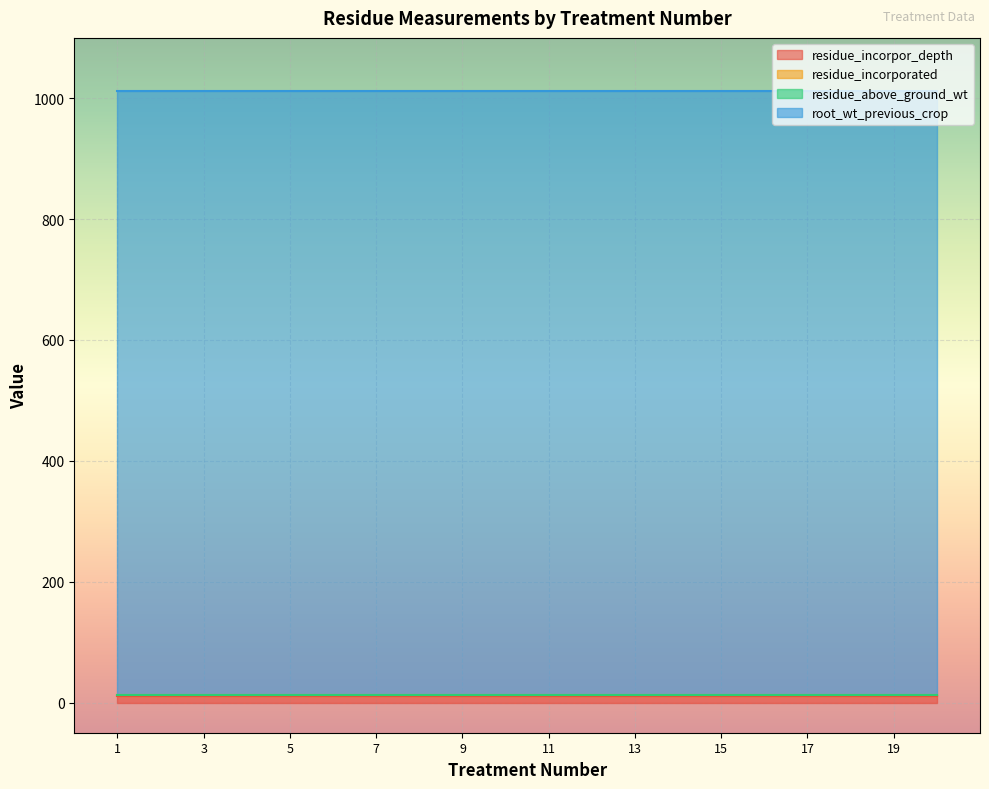

What is the value of the residue_incorporated point at the 11th from the left?

2